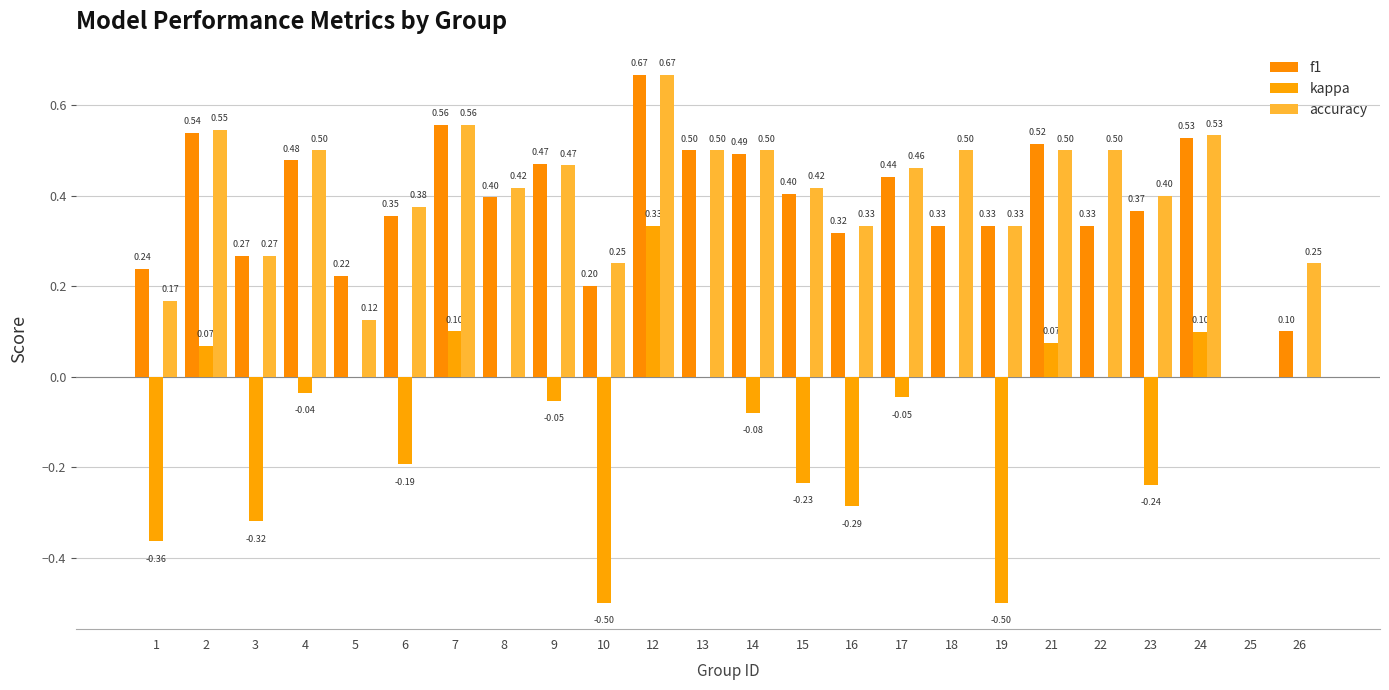

Which series has the largest total across all categories?

accuracy